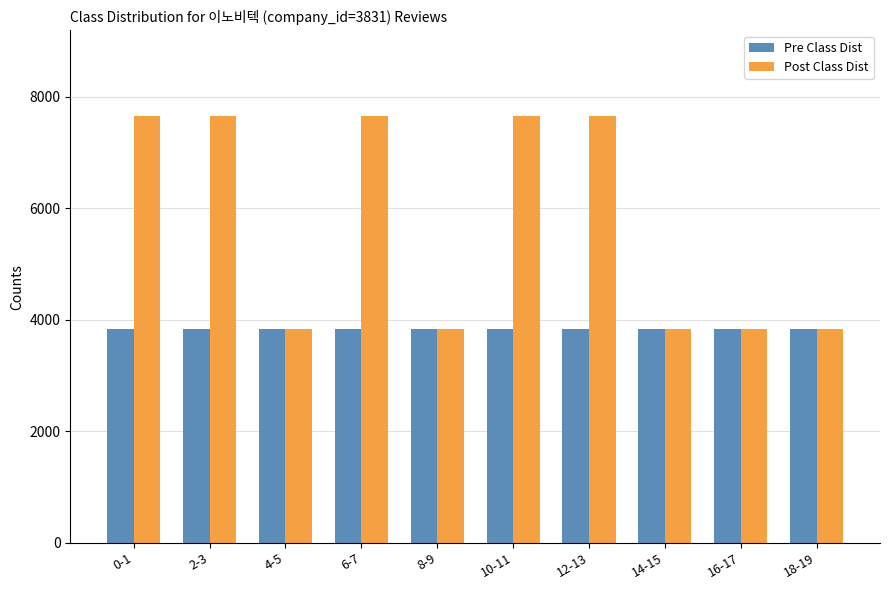

How many values in the Post Class Dist series are below 7662?

5